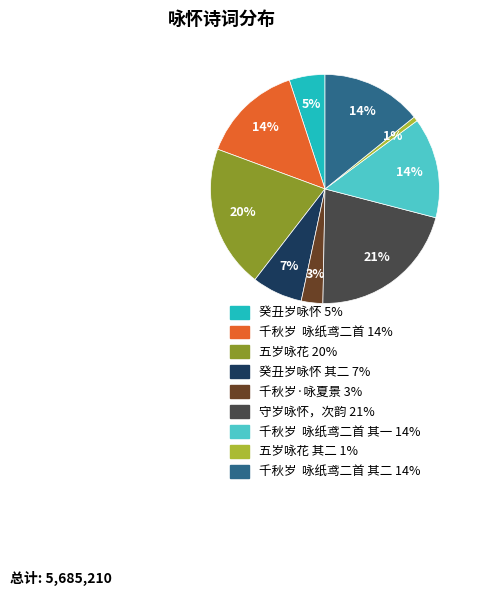

Is there any slice that represents more than half of the pie?

No